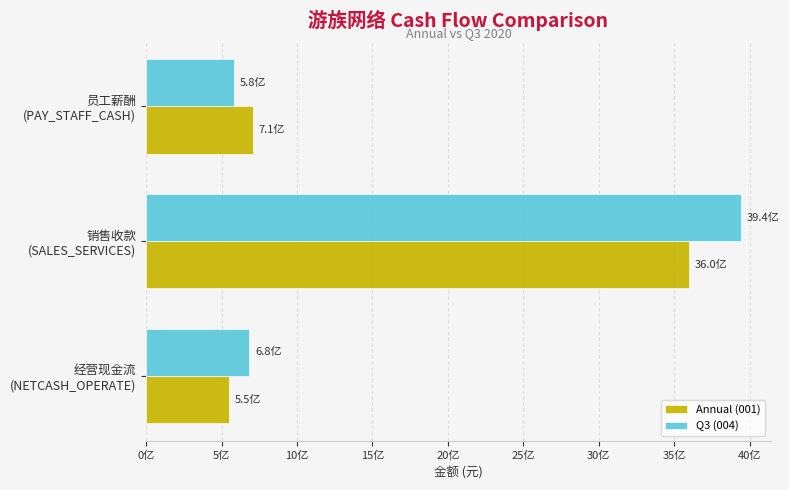

Which series has the largest total across all categories?

Q3 (004)